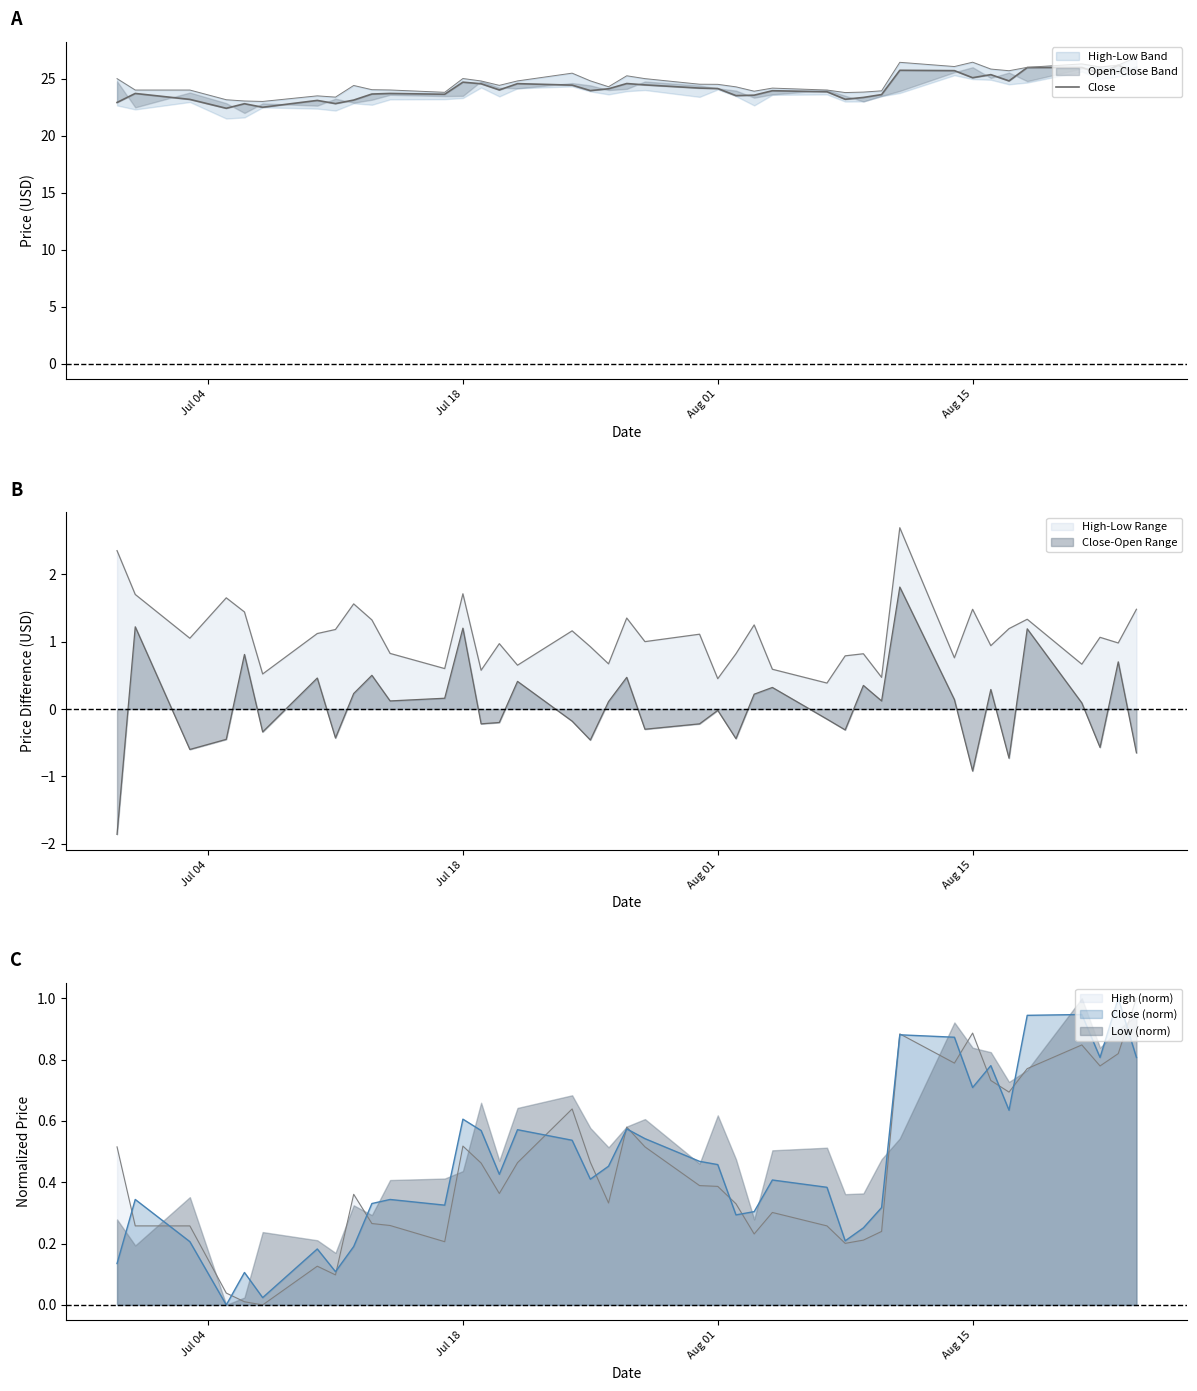

How many points are lower than both their immediate neighbors (excluding endpoints)?

11